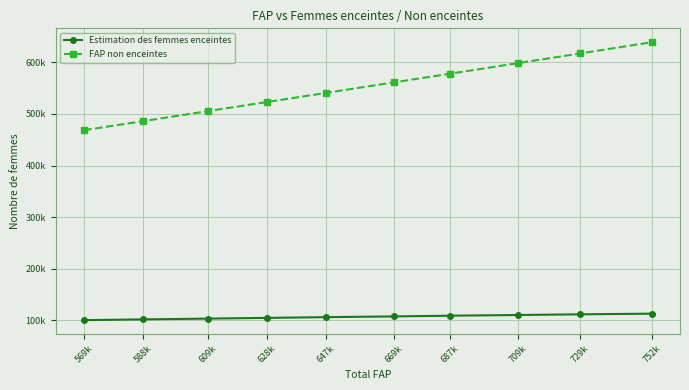

What are all the series names shown in the legend?

Estimation des femmes enceintes, FAP non enceintes